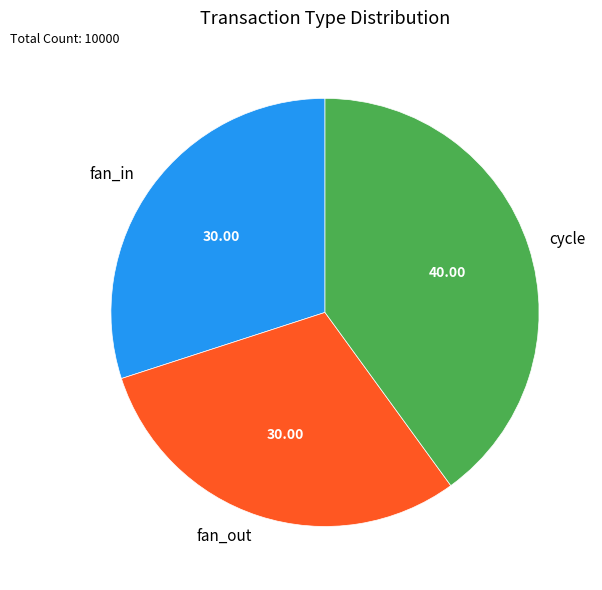

Is there any slice that represents more than half of the pie?

No